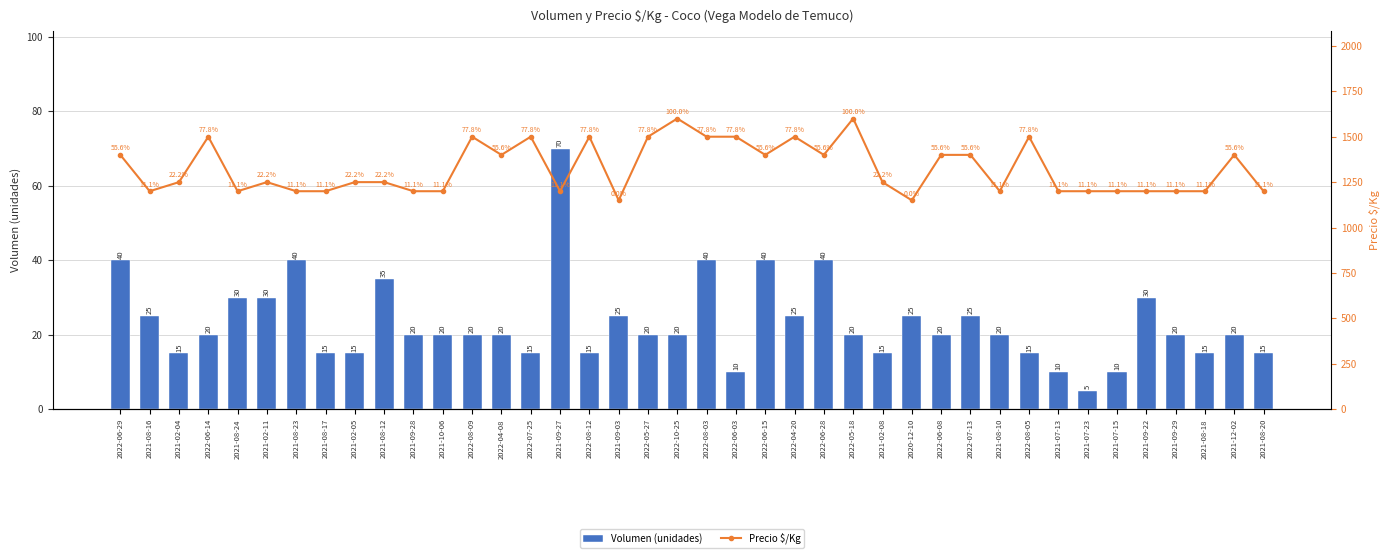

What is the difference between the Volumen (unidades) values at 2021-09-27 and 2022-08-05?

55